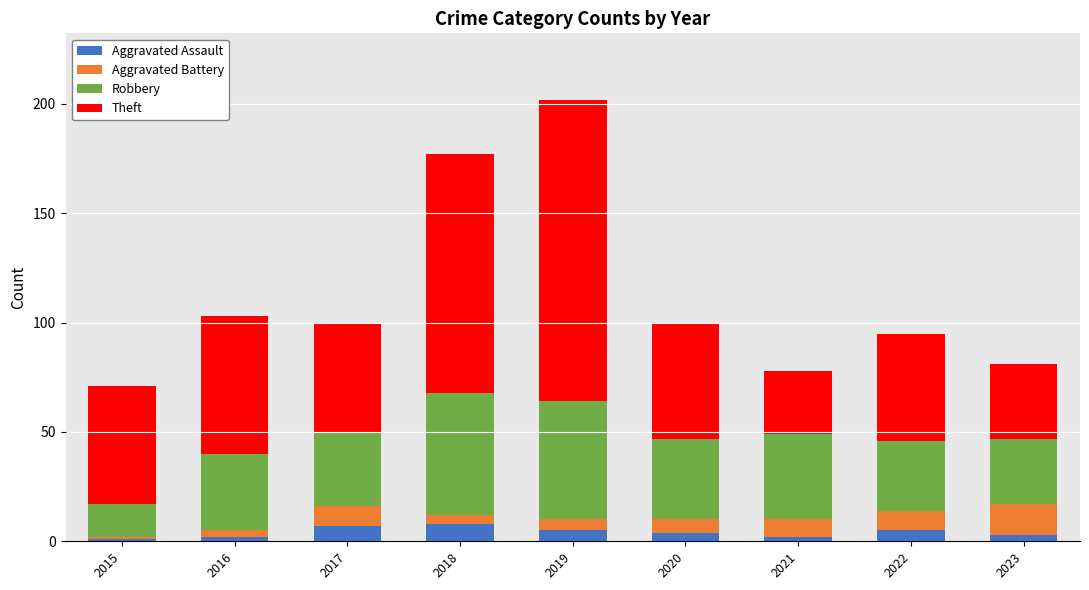

What is the total value across all series at 2017?

100